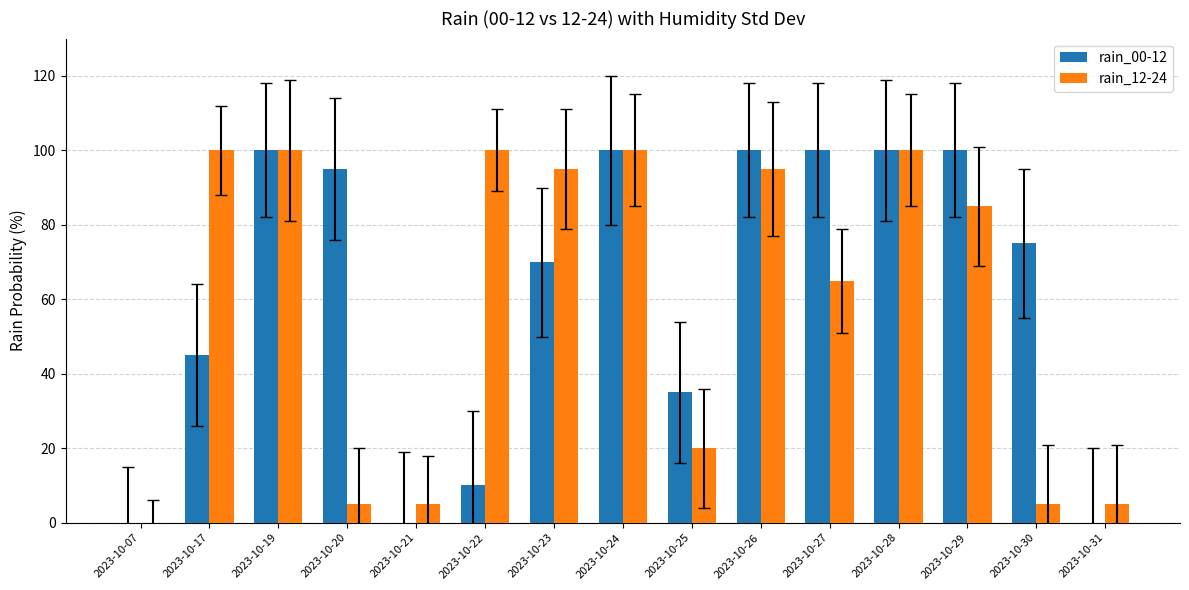

At which label is rain_12-24 closest to 50?

2023-10-27